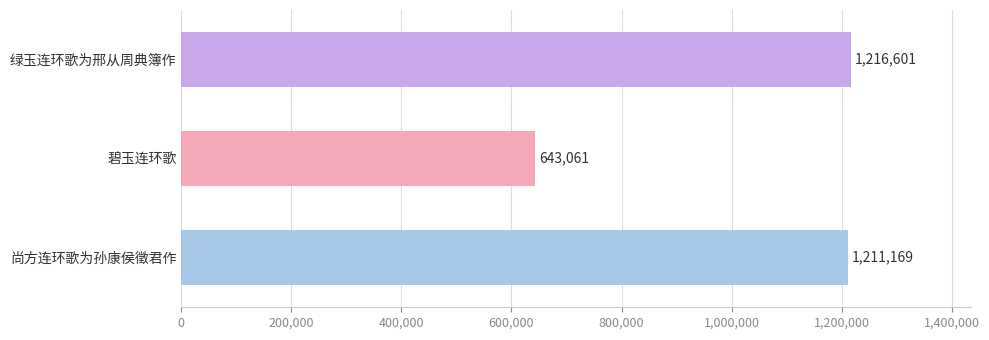

What is the change in value from 尚方连环歌为孙康侯徵君作 to 绿玉连环歌为邢从周典簿作?

+5432